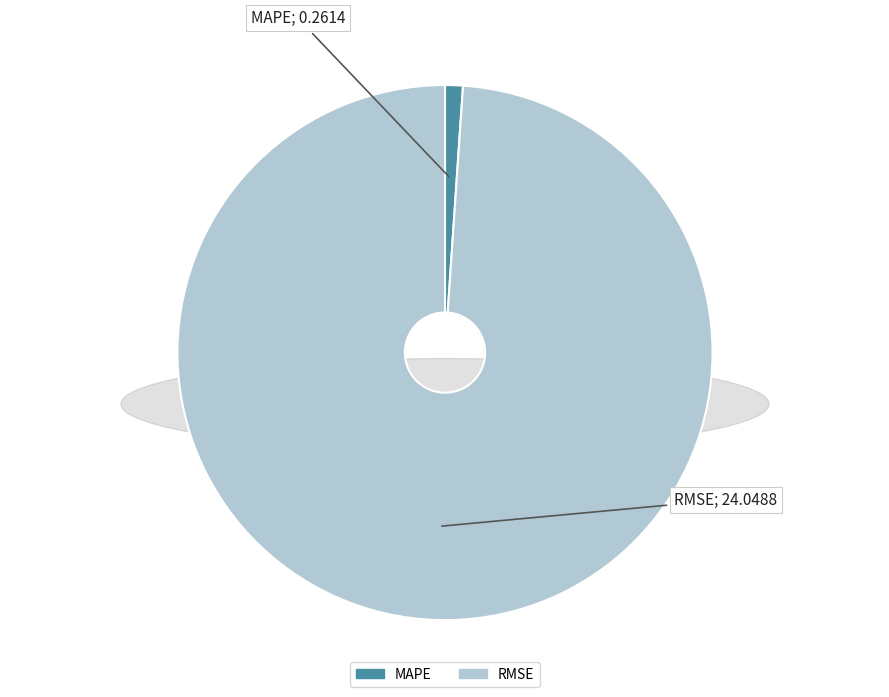

Is it true that RMSE is 89% of the pie?

False